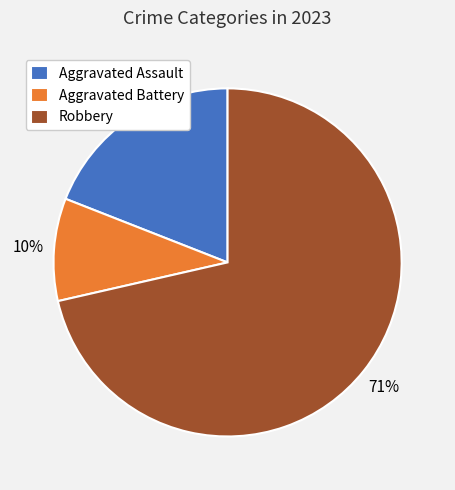

Does Robbery represent more than half of the total?

Yes